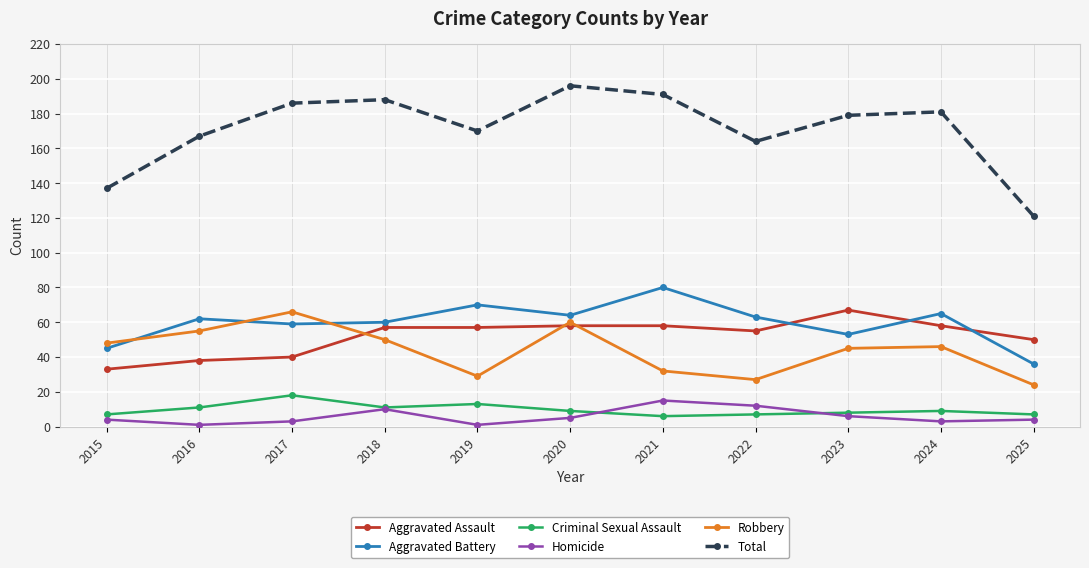

At how many categories does at least one series exceed 73?

11